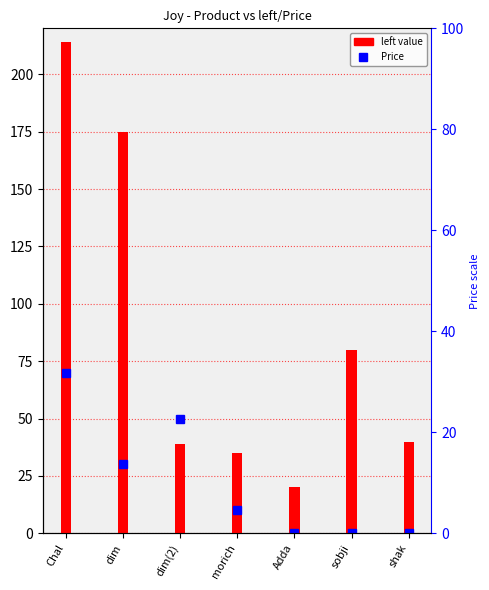

What is the change in value from dim(2) to sobji?

+41